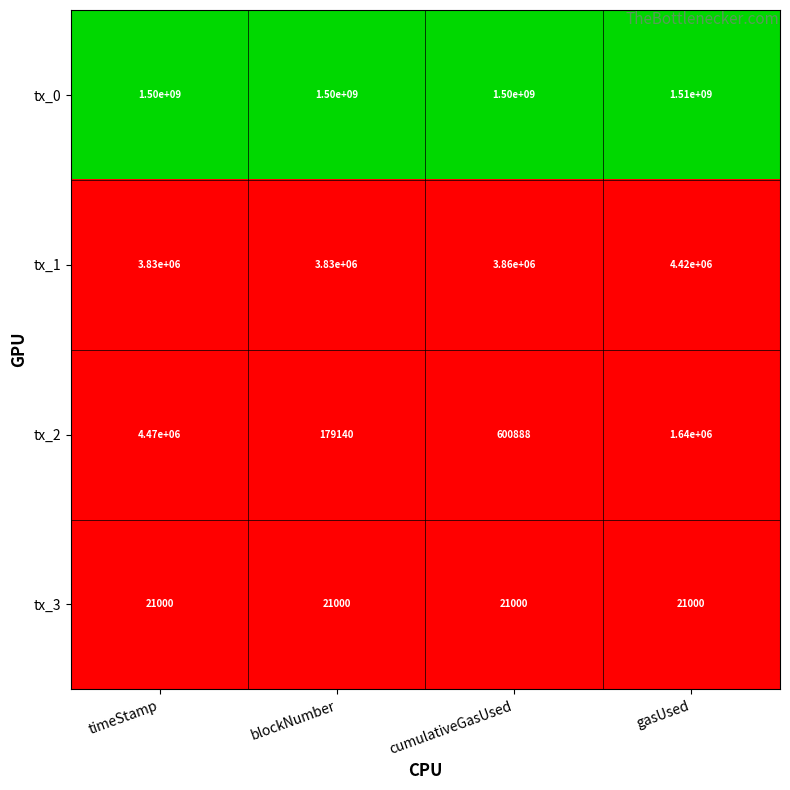

Between timeStamp and gasUsed, which series saw the biggest shift?

tx_0